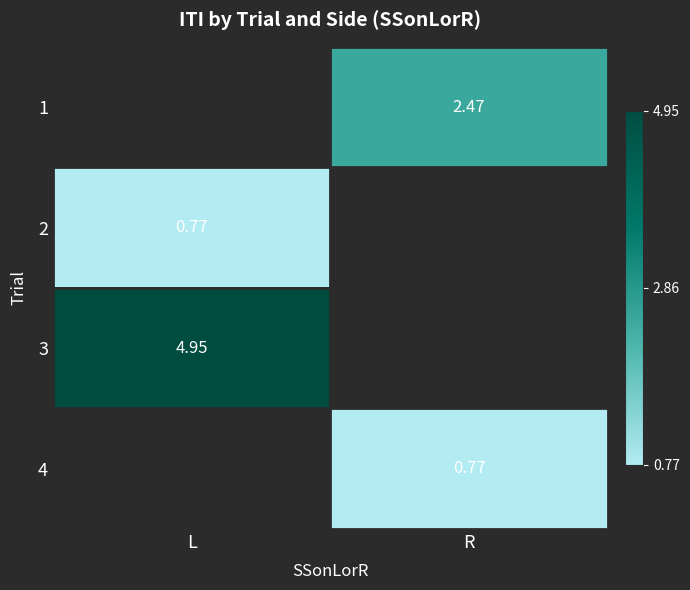

True or false: 2 has a value of 1.1 at L.

False